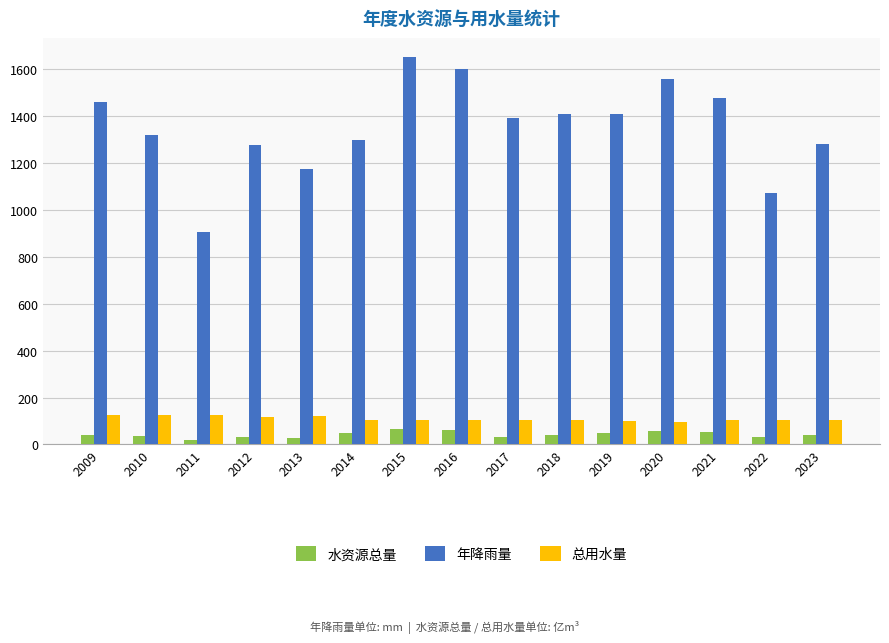

Which category has the highest value across all series?

2015